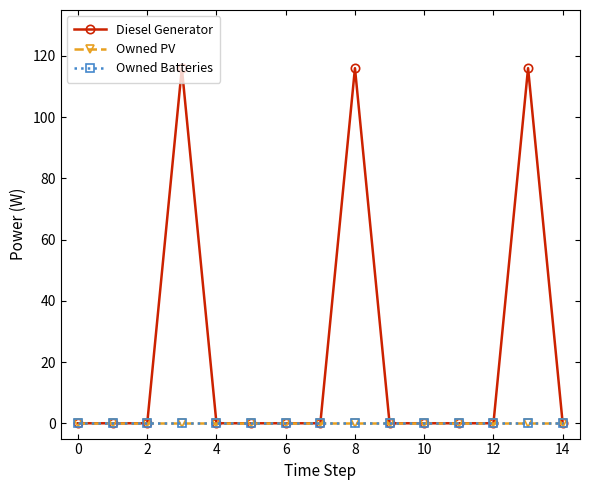

Does the chart have visible grid lines?

No